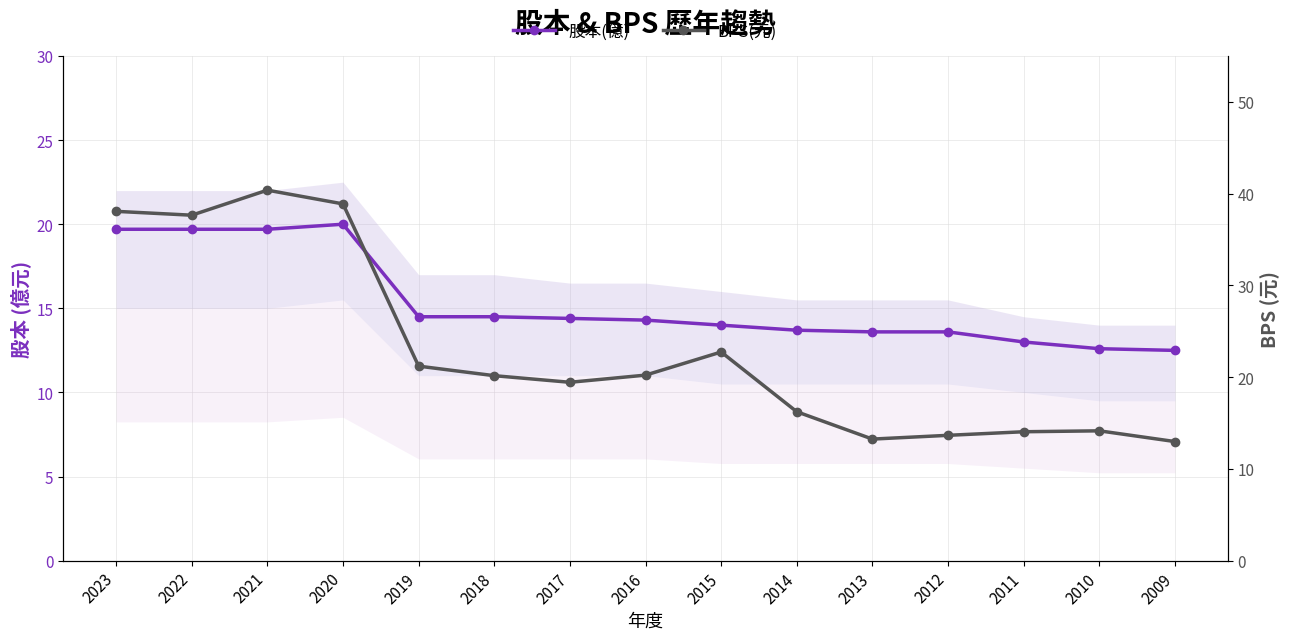

Where does the BPS(元) series first go above 20?

2023